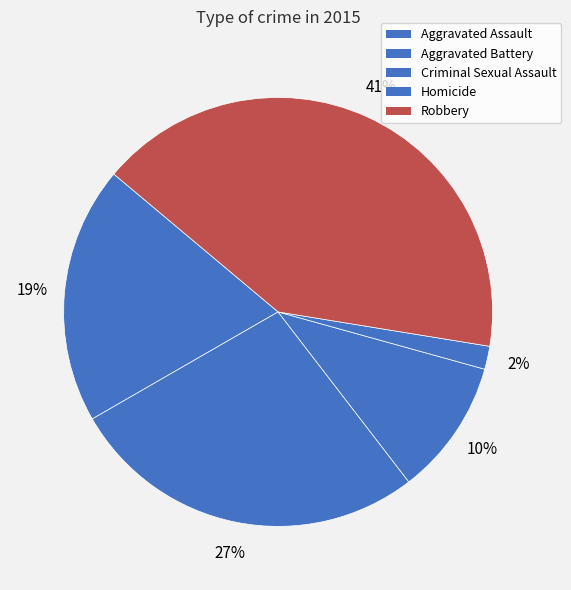

True or false: Aggravated Assault accounts for 19% of the total.

True